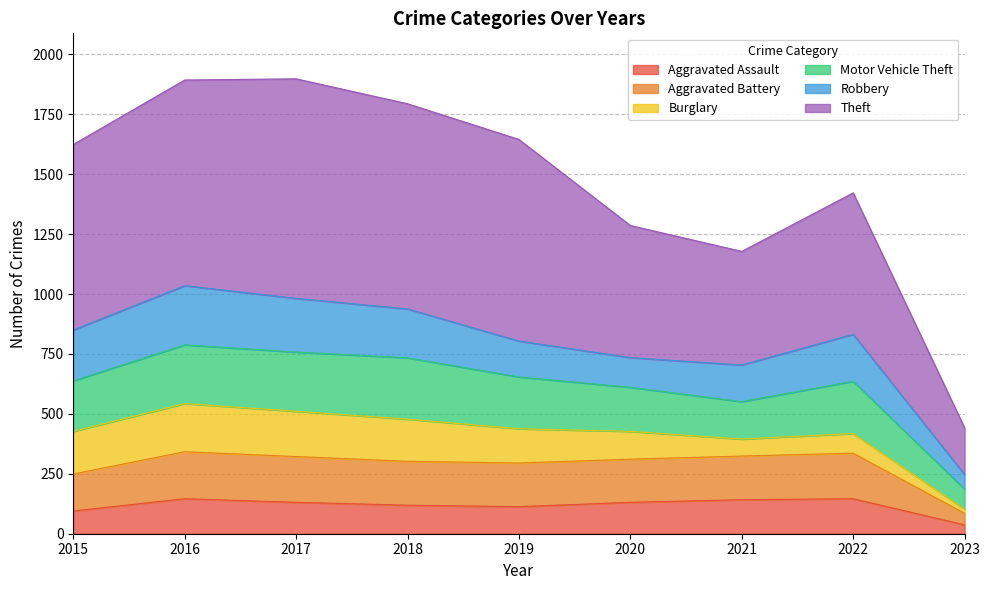

How many categories are shown in the chart?

9